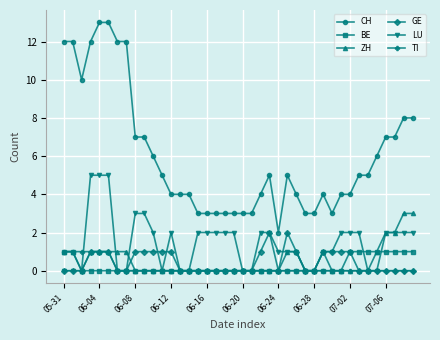

Which series has the widest spread of values?

CH